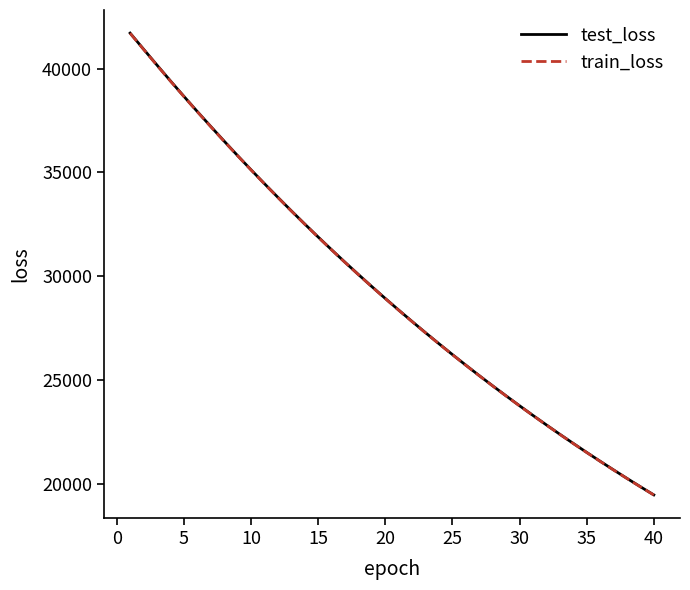

Which series has the widest spread of values?

test_loss